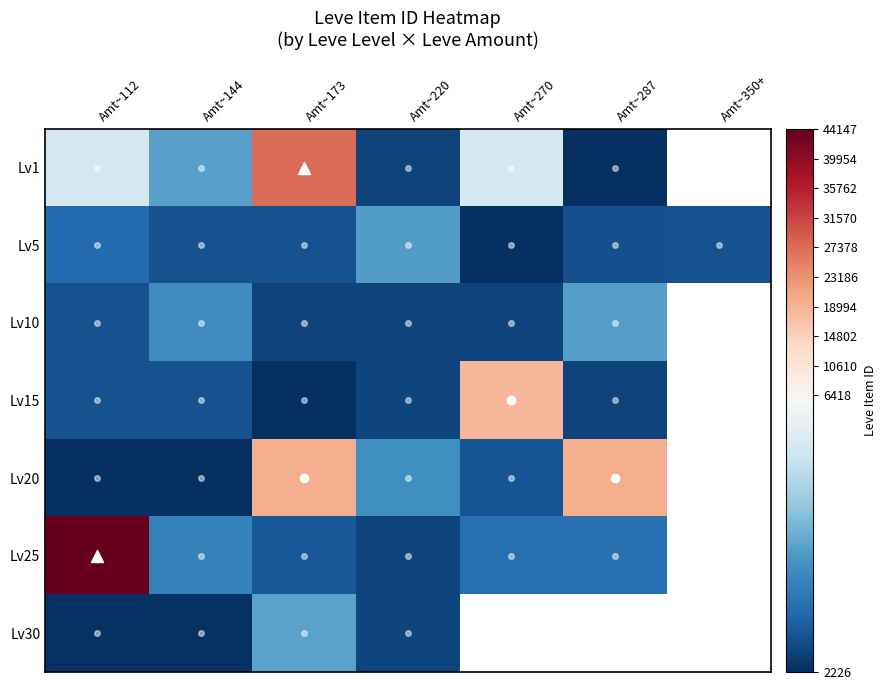

Where is Lv20 nearest to the value 10886?

Amt~220